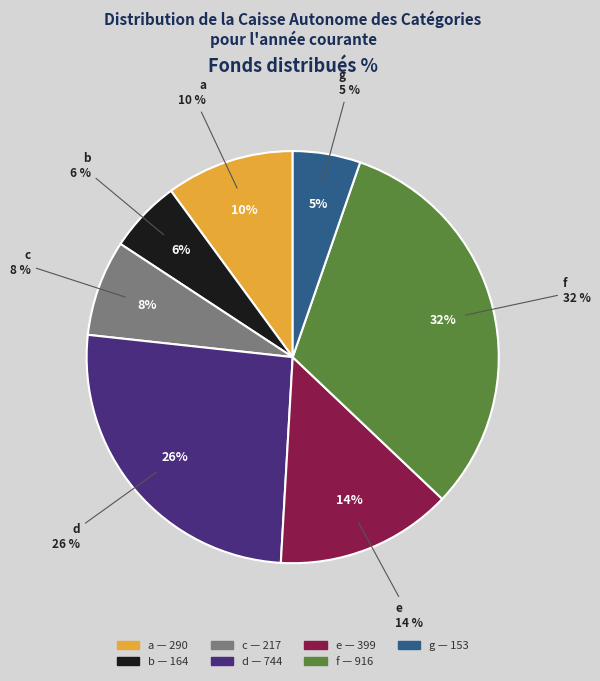

Approximately how many times larger is the value at c compared to g?

1.4